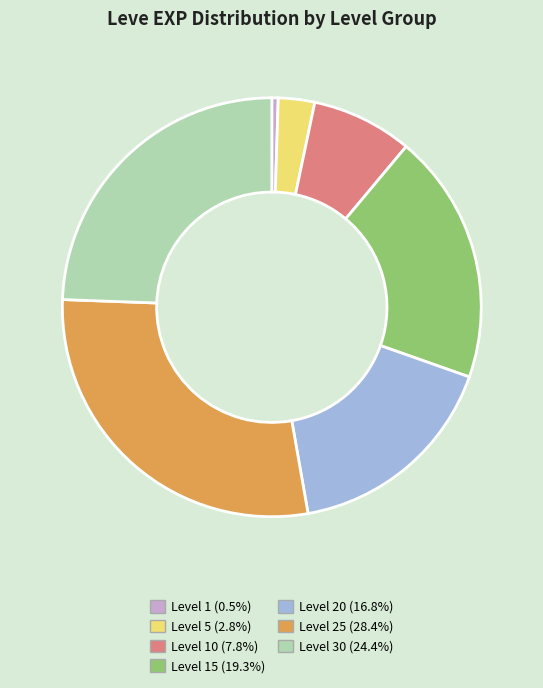

What is the ratio of the value at Level 25 (28.4%) to the value at Level 30 (24.4%)?

1.2